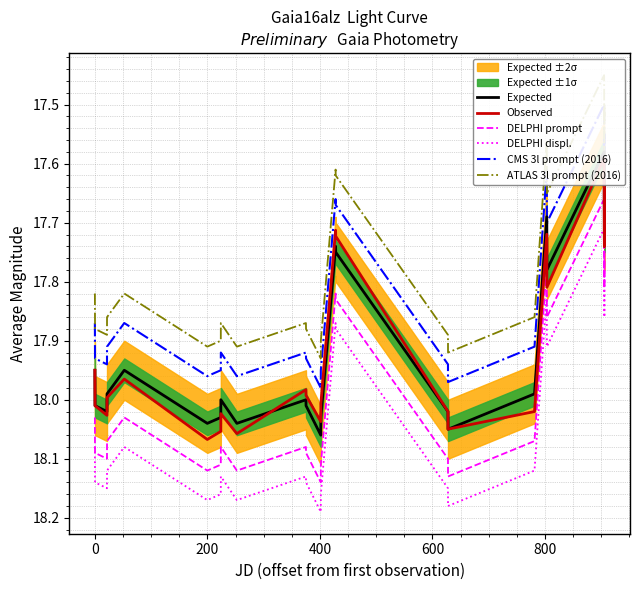

What is the greatest value displayed?

18.2